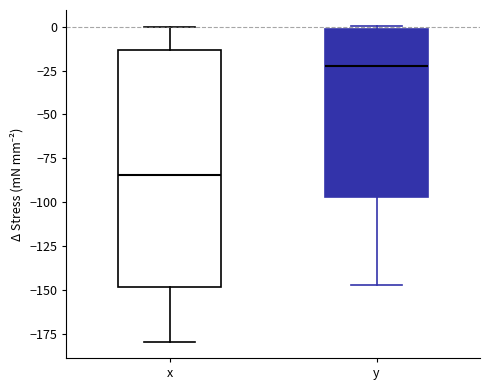

Which box has the lowest median line?

x